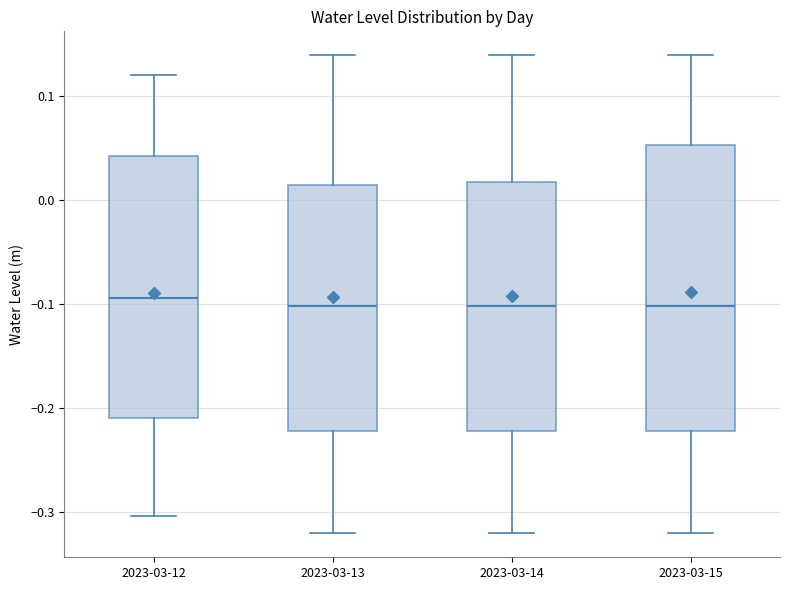

Reading left to right, read every box against the y-axis: the position of its median line, the range the box covers, and the ends of its whiskers. The values are not printed on the chart, so give them approximately, as read against the axis.

2023-03-12: median -0.09, box -0.21 to 0.04, whiskers -0.30 to 0.12
2023-03-13: median -0.10, box -0.22 to 0.01, whiskers -0.32 to 0.14
2023-03-14: median -0.10, box -0.22 to 0.02, whiskers -0.32 to 0.14
2023-03-15: median -0.10, box -0.22 to 0.05, whiskers -0.32 to 0.14